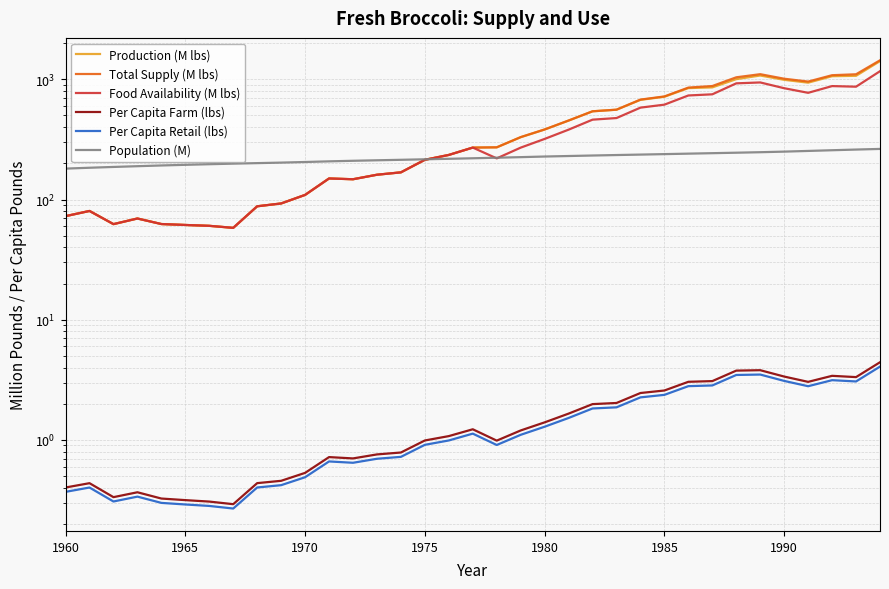

Rank the series by their maximum value, from highest to lowest.

Total Supply (M lbs), Production (M lbs), Food Availability (M lbs), Population (M), Per Capita Farm (lbs), Per Capita Retail (lbs)